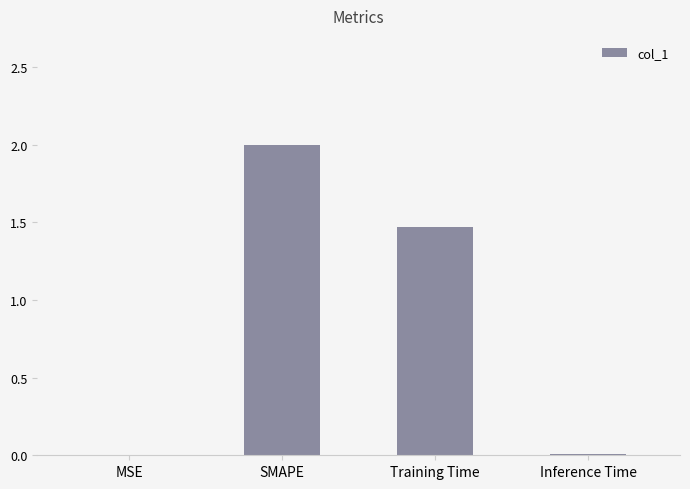

Are the bars grouped side by side (vs. stacked)?

No